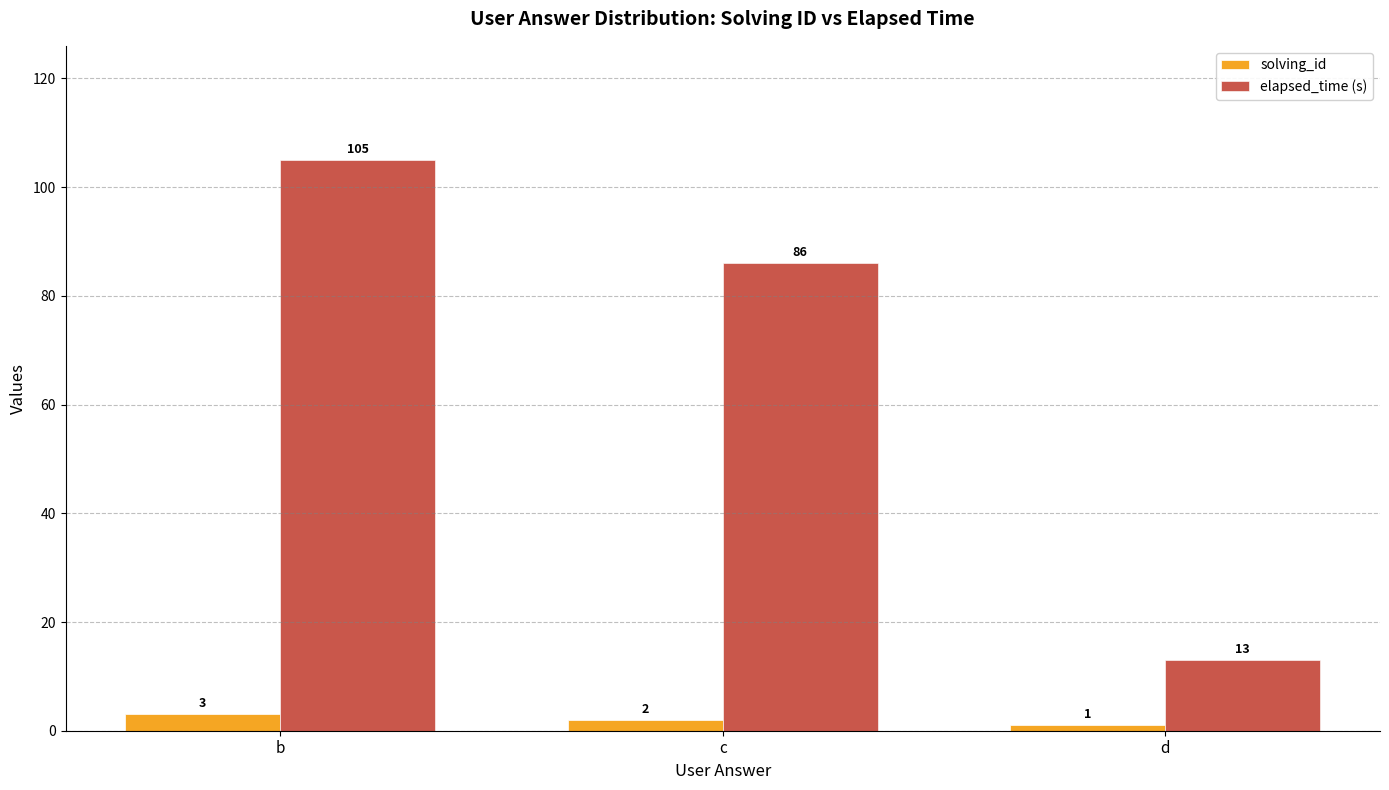

What value does the elapsed_time (s) series have at d?

13